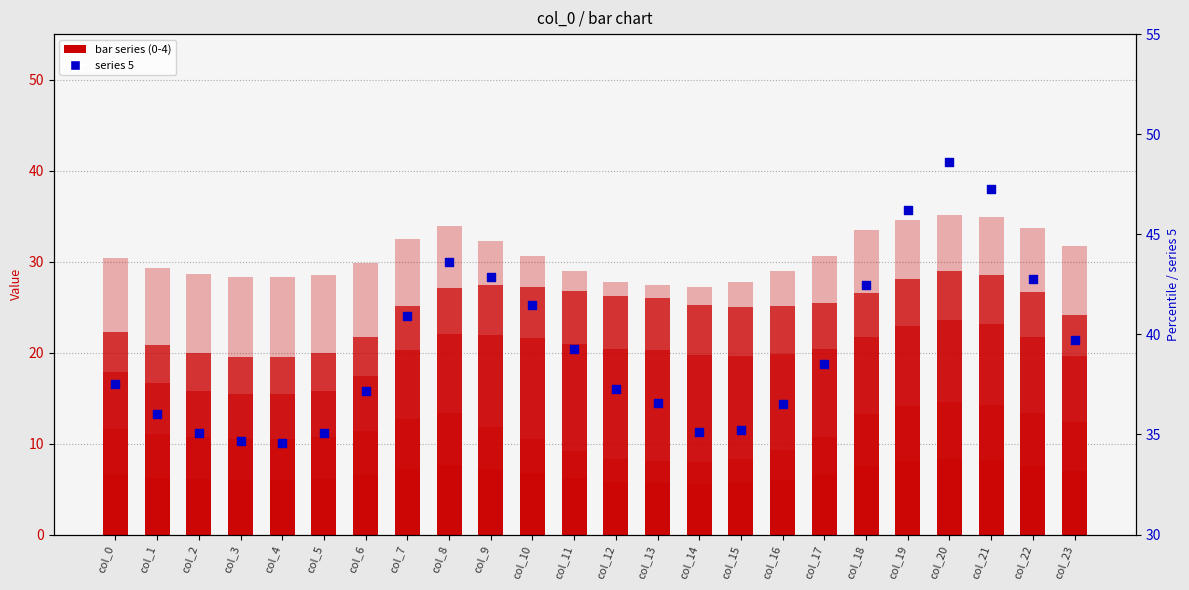

Which series reaches the minimum Y coordinate?

series 2